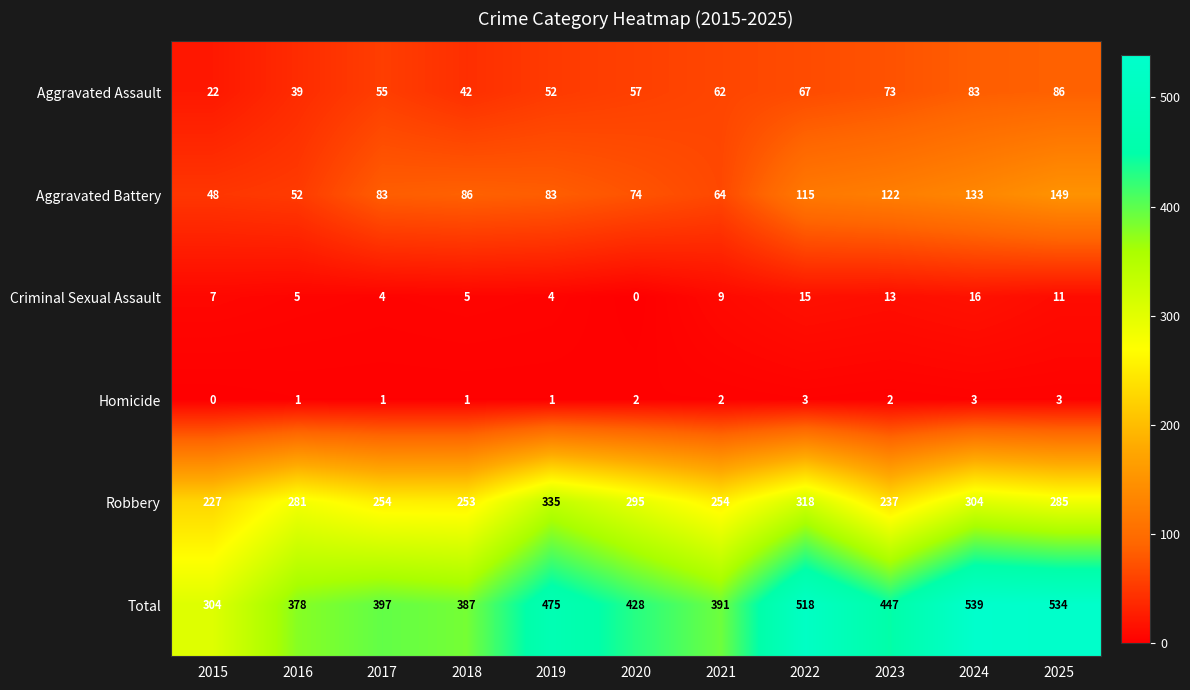

The Aggravated Assault series shows 52 at 2016. True or false?

False